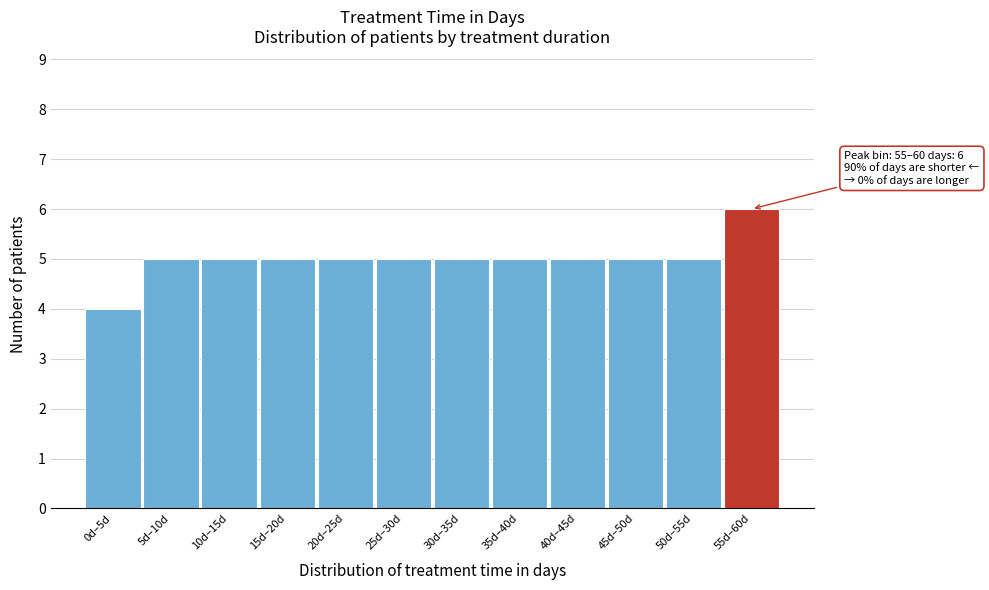

Reading right to left, transcribe all the data shown in this chart.

6	5	5	5	5	5	5	5	5	5	5	4